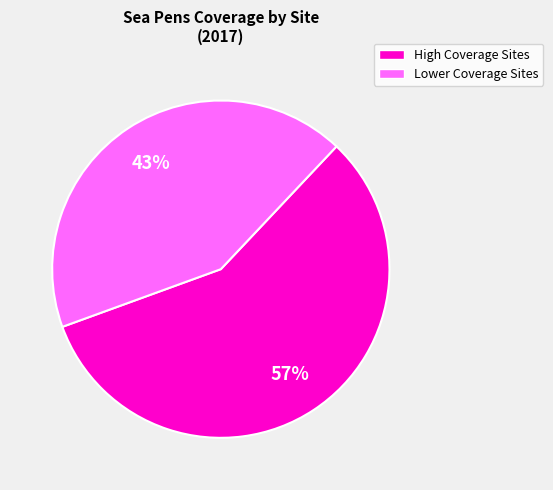

To the nearest percent, what is the average slice percentage?

50%